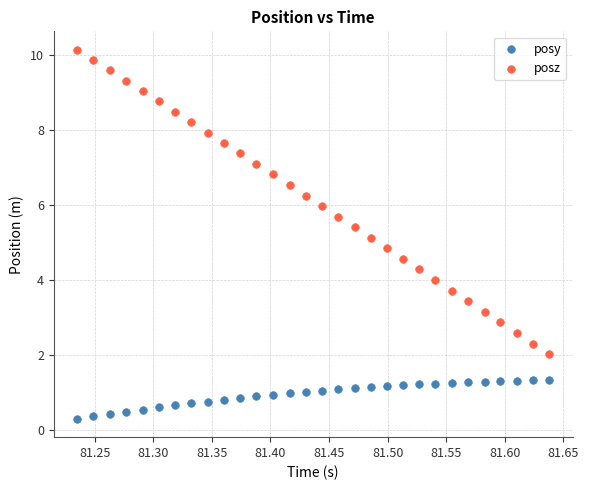

Which series reaches the maximum Y coordinate?

posz